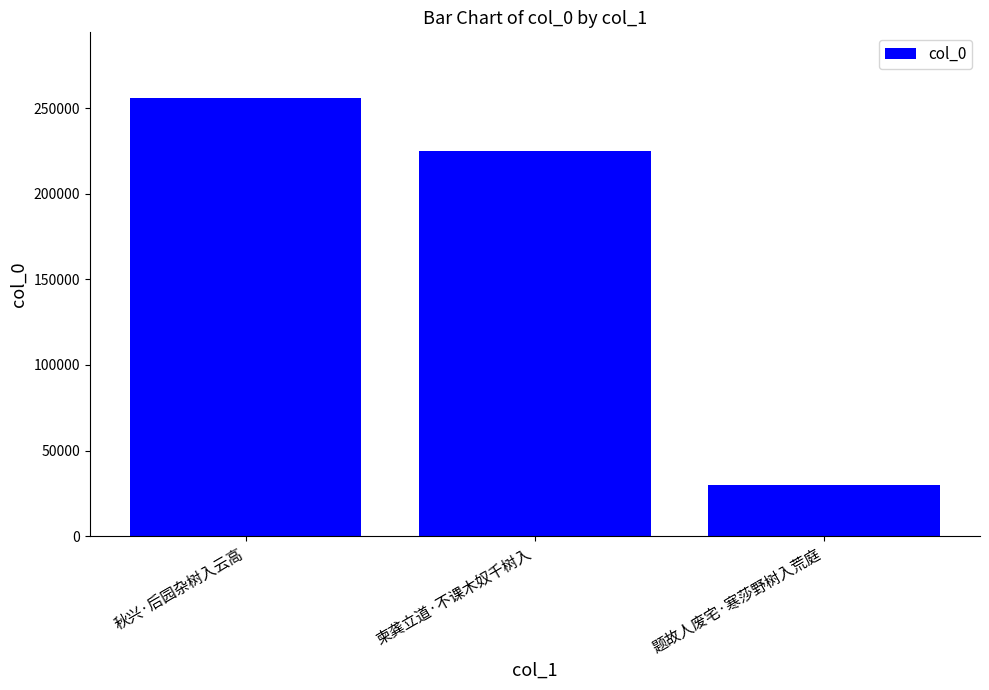

What is the sum of all values?

510796